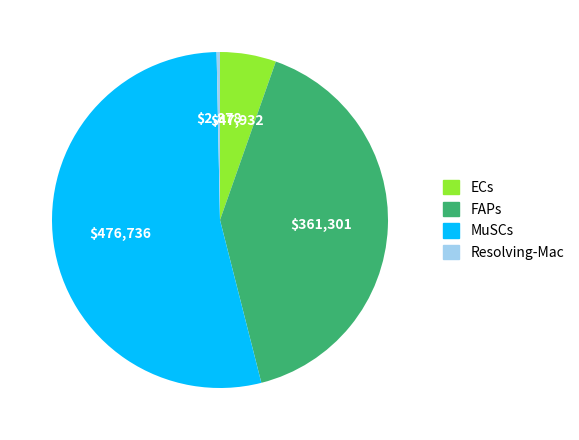

Is the sum of MuSCs and FAPs greater than half?

Yes